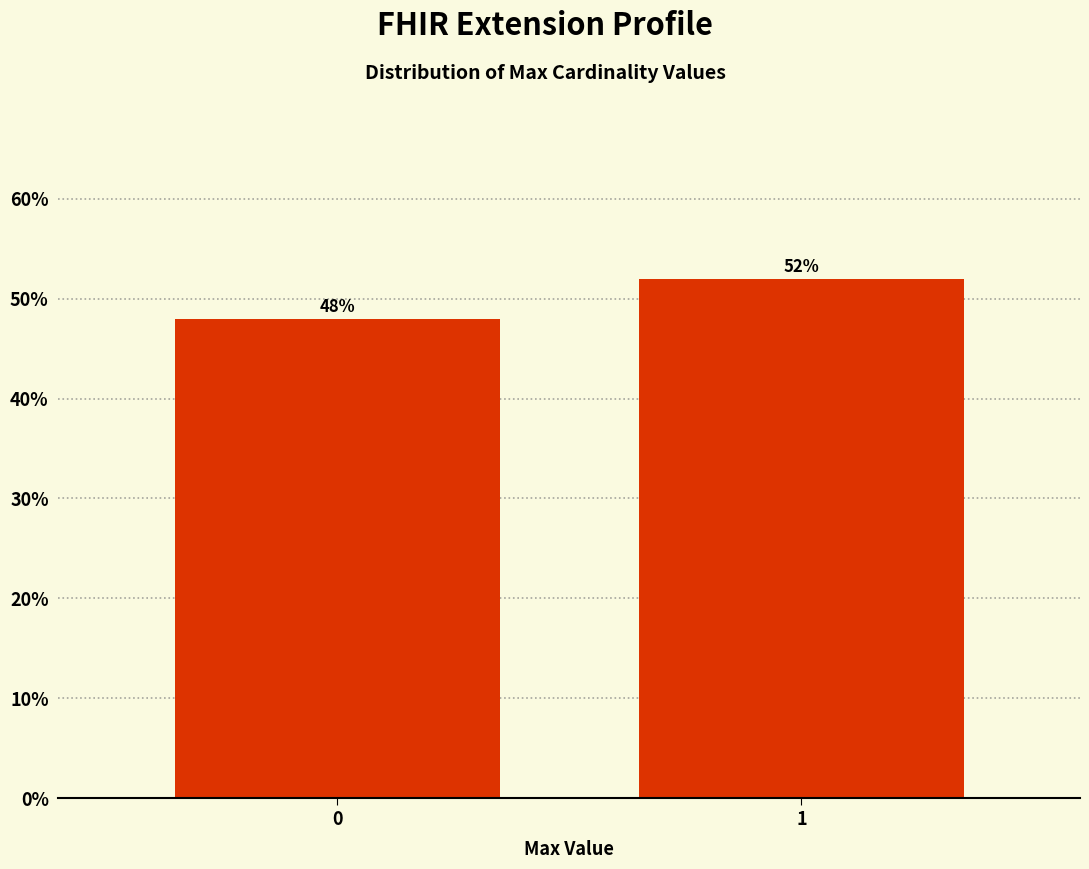

Reading left to right, transcribe all the data shown in this chart.

0=48	1=52